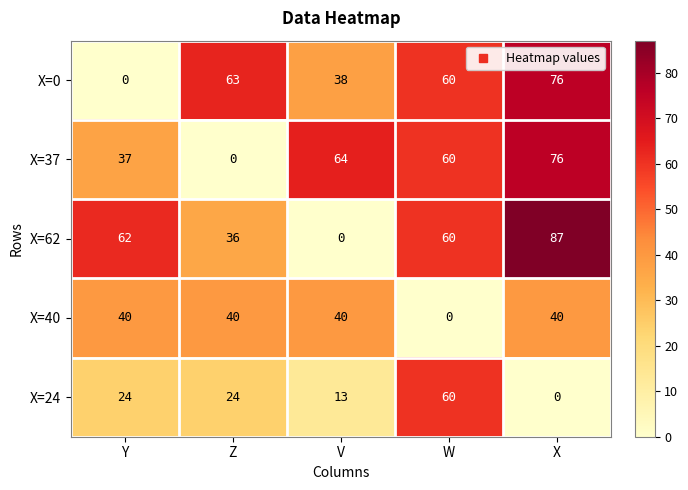

What is the sum of all X=37 values?

237